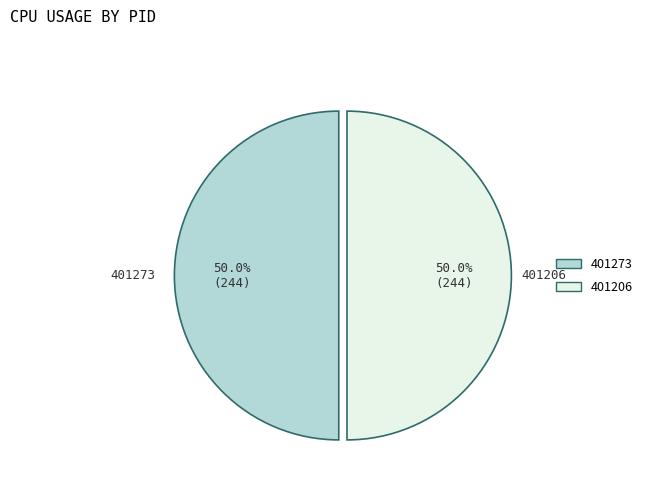

Approximately how many times larger is the value at 401273 compared to 401206?

1.0